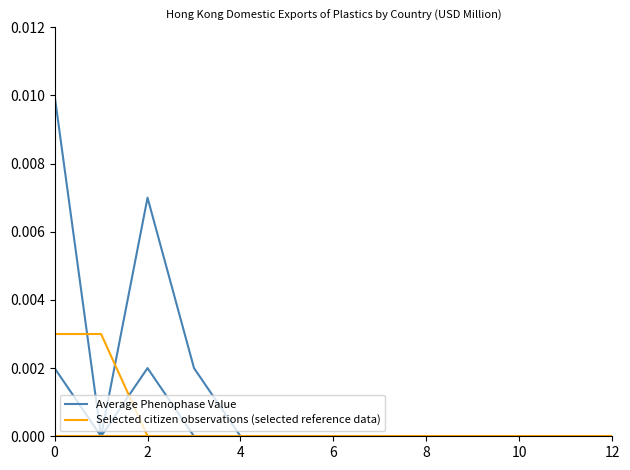

Does the chart display data point markers on the line(s)?

No